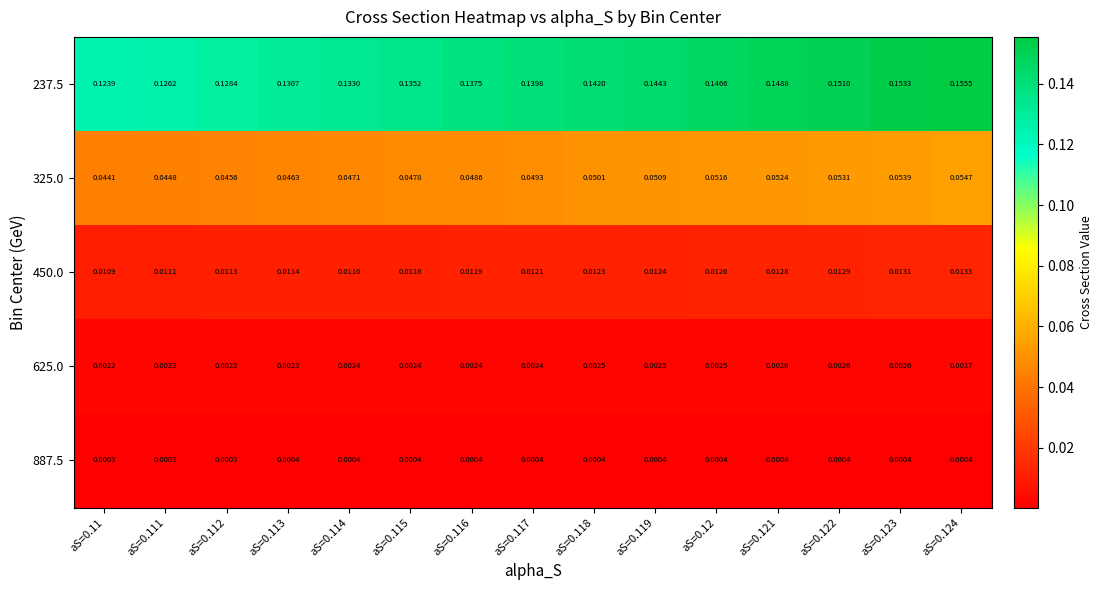

Is the value of 887.5 at aS=0.122 greater than the value of 625.0 at aS=0.116?

No